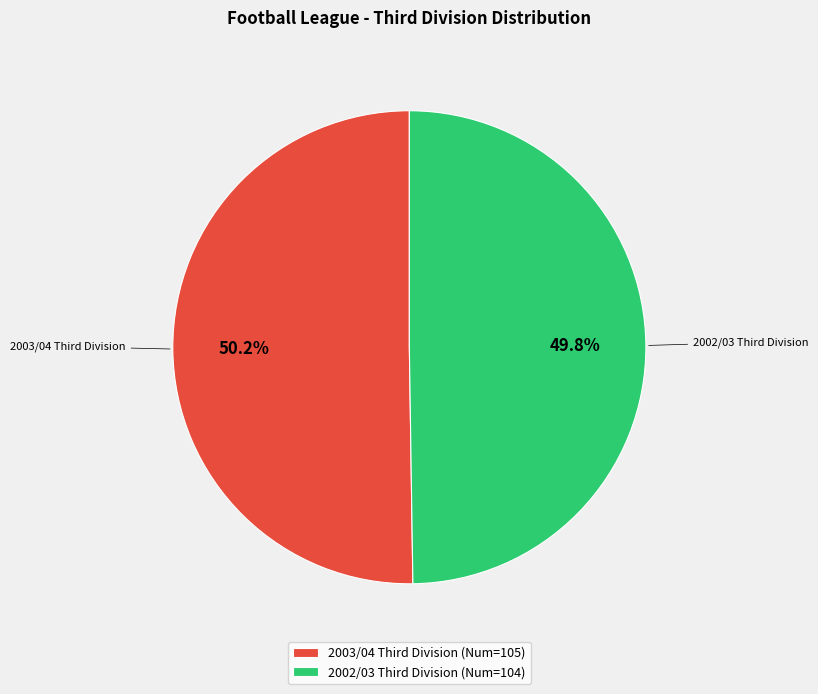

Is there a majority slice in this chart?

Yes